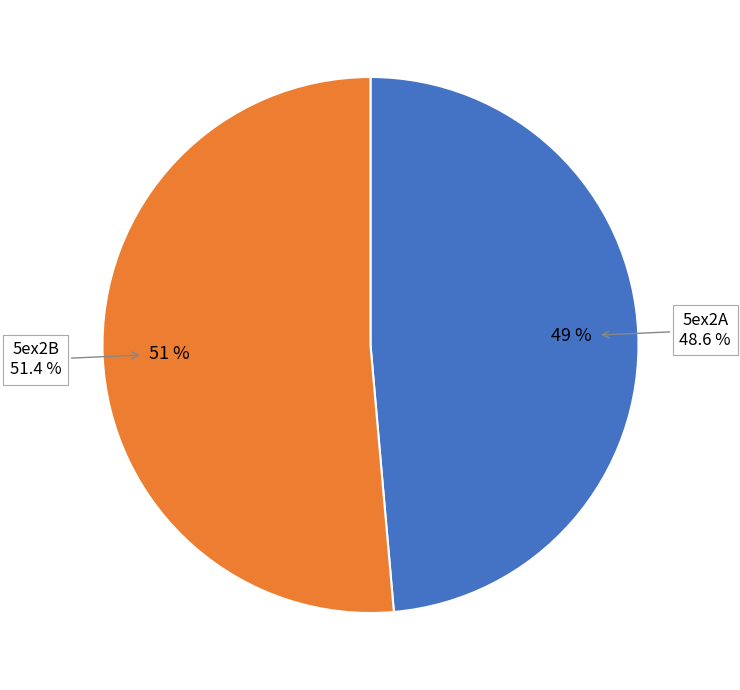

To the nearest percent, what is the difference between the largest and smallest slice percentages?

3%